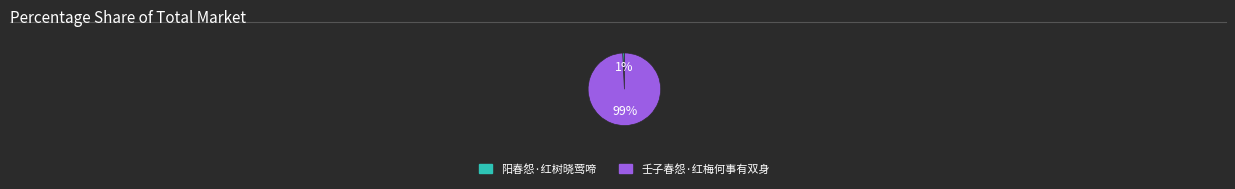

Which category accounts for the majority?

壬子春怨·红梅何事有双身